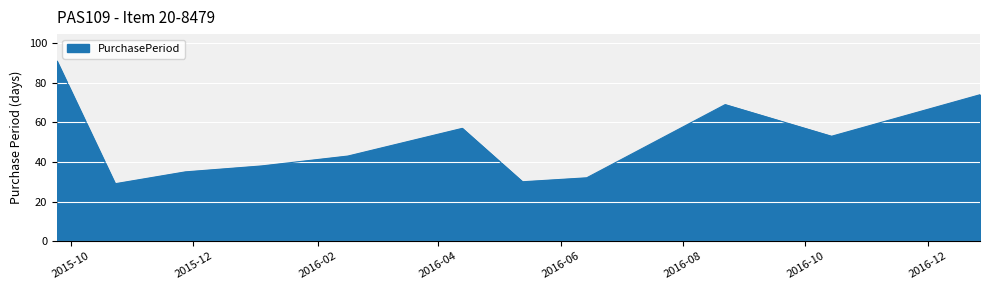

What is the minimum value shown in the chart?

29